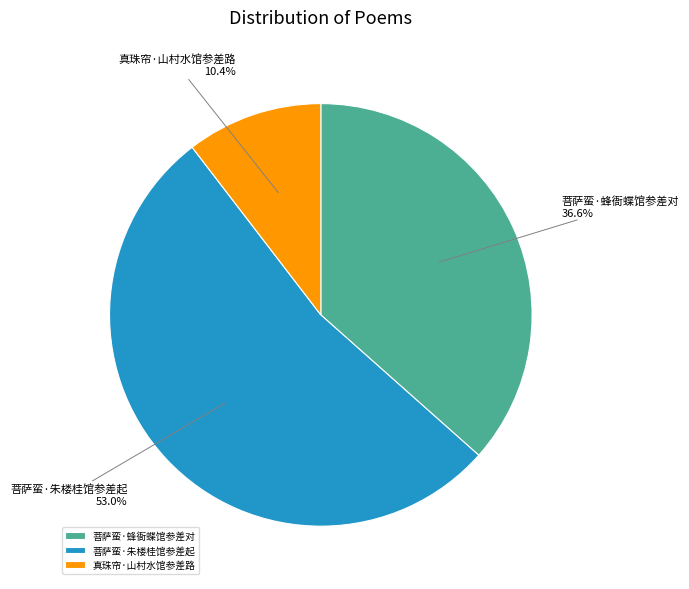

Which category has the biggest portion of the pie?

菩萨蛮·朱楼桂馆参差起